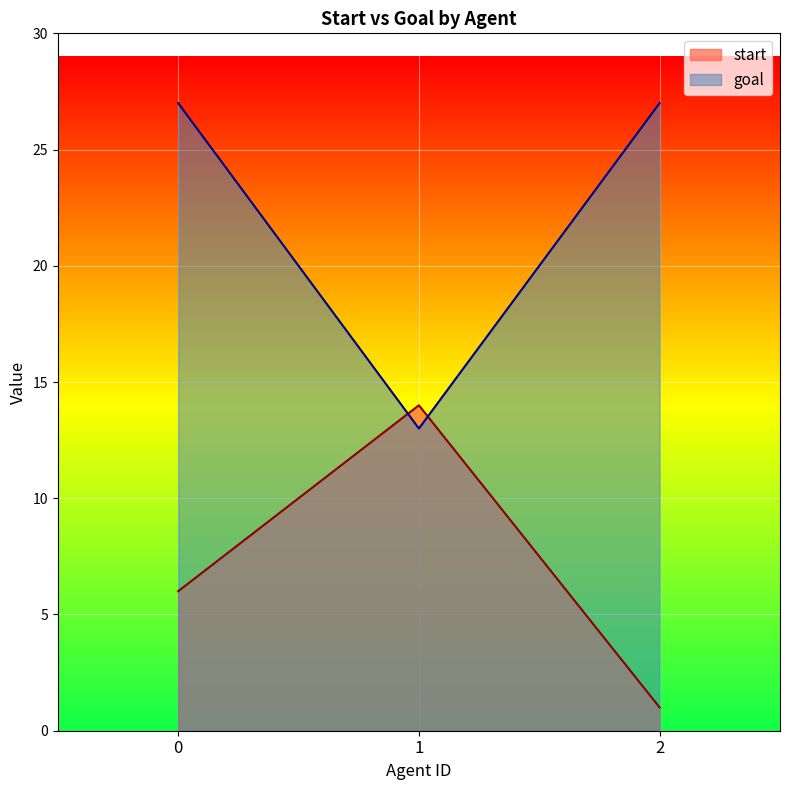

What is the difference between the maximum and minimum values in the start series?

13